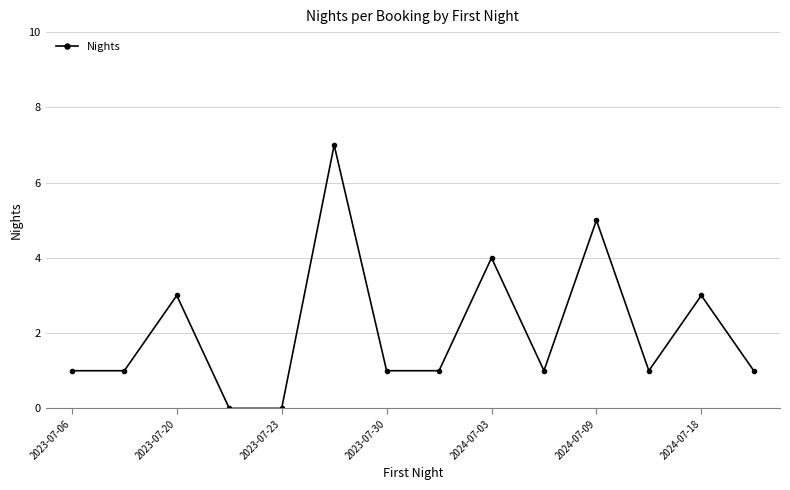

How many points are higher than both their immediate neighbors (excluding endpoints)?

5